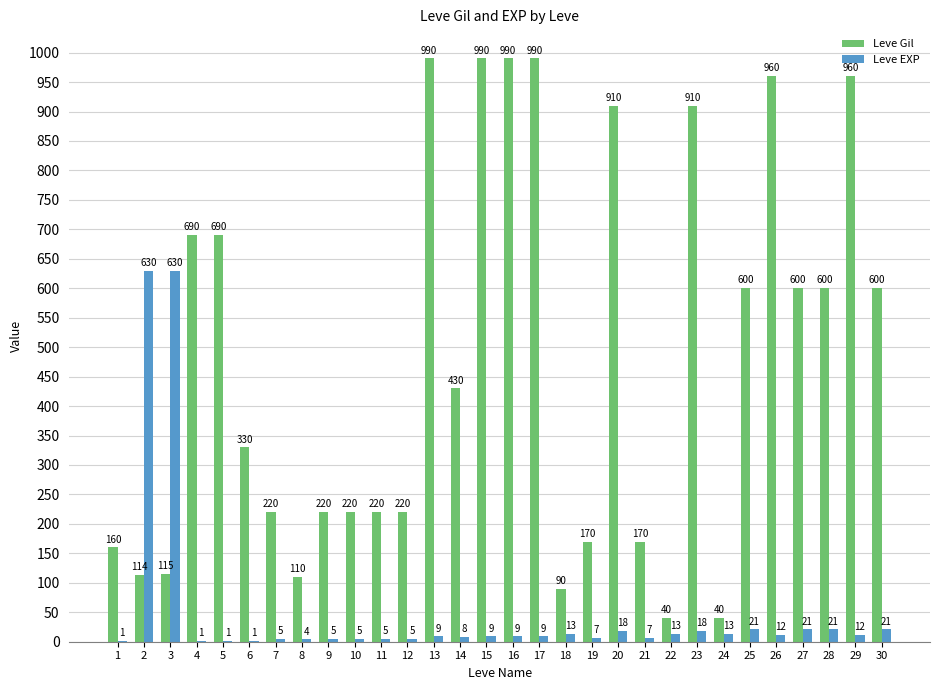

Which series changed the most between 7 and 28?

Leve Gil